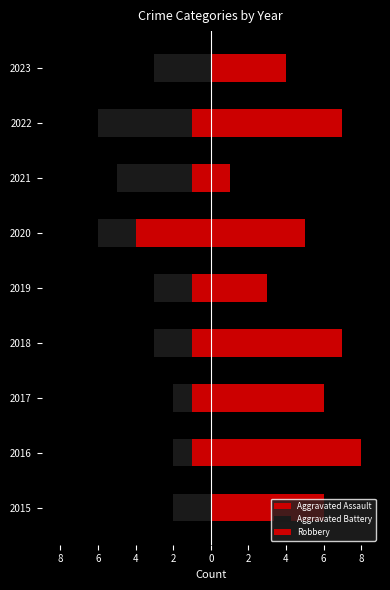

Does the chart contain any negative values?

Yes